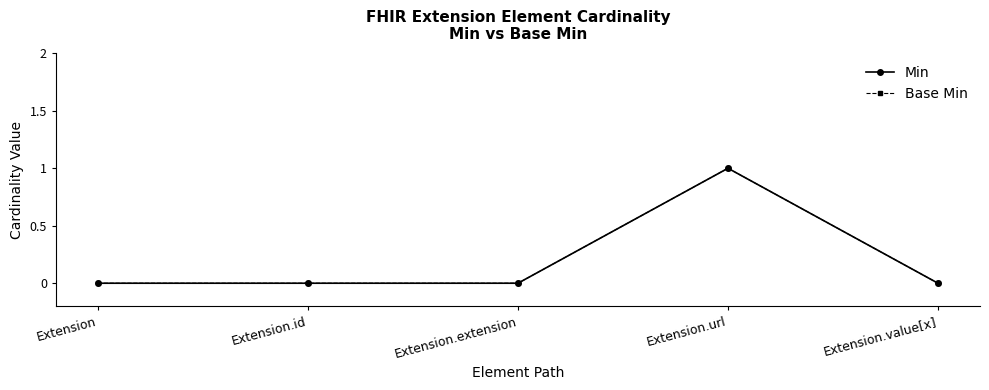

Reading right to left, transcribe all the data shown in this chart.

Min: 0	1	0	0	0
Base Min: 0	1	0	0	0